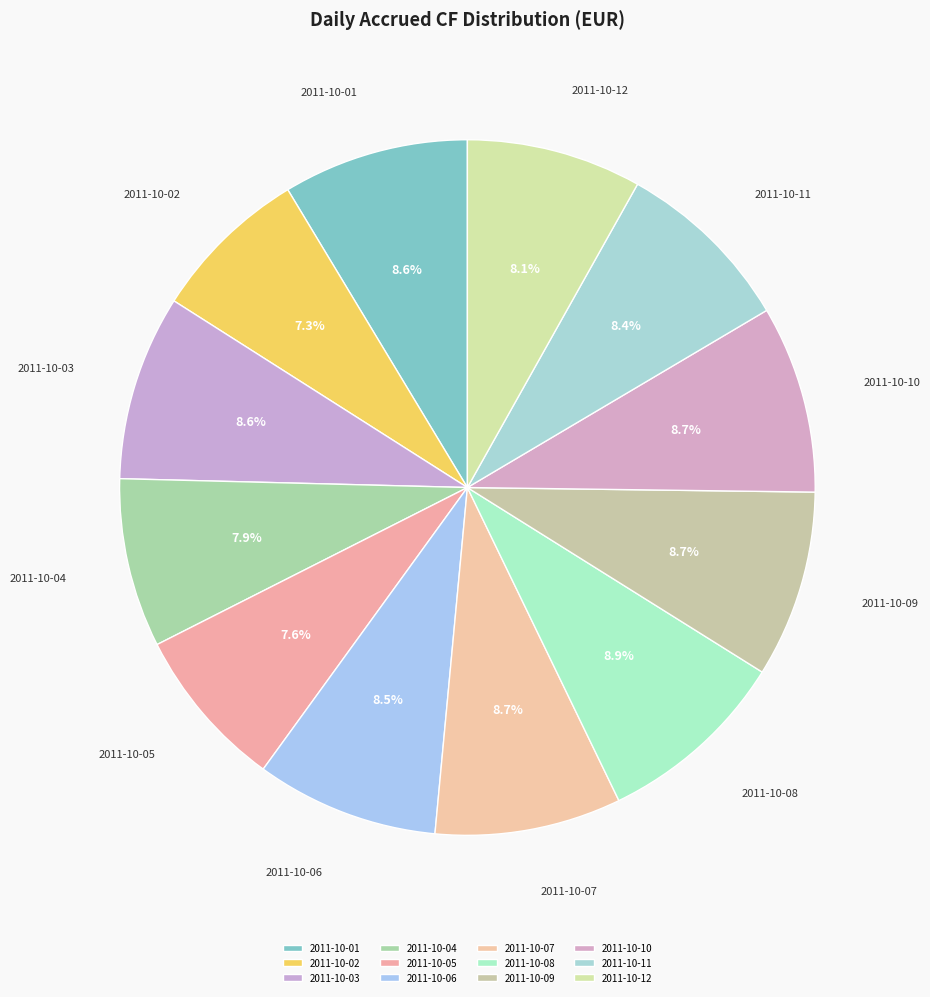

To the nearest percent, what portion does 2011-10-04 represent?

8%